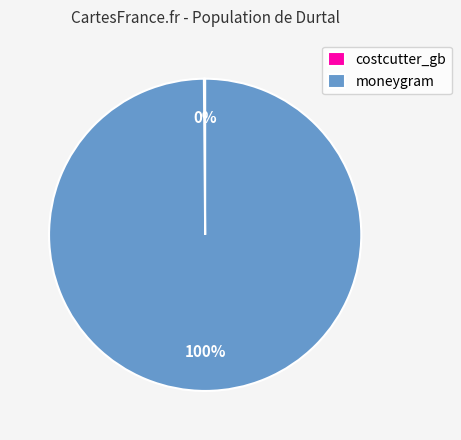

Is there any slice that represents more than half of the pie?

Yes